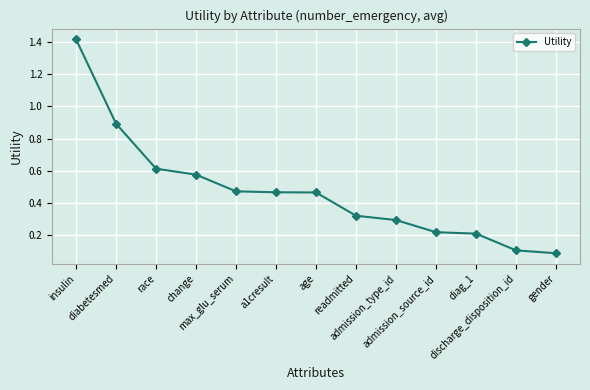

What is the greatest value displayed?

1.4